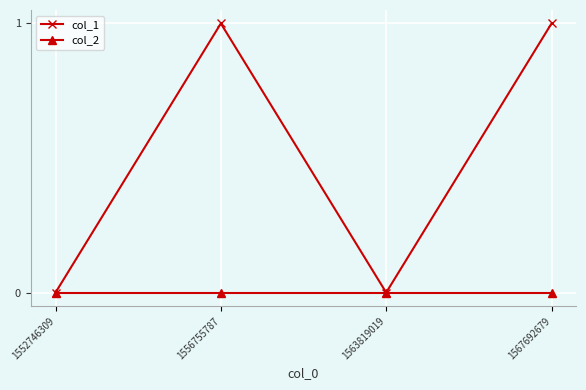

What are all the series names shown in the legend?

col_1, col_2